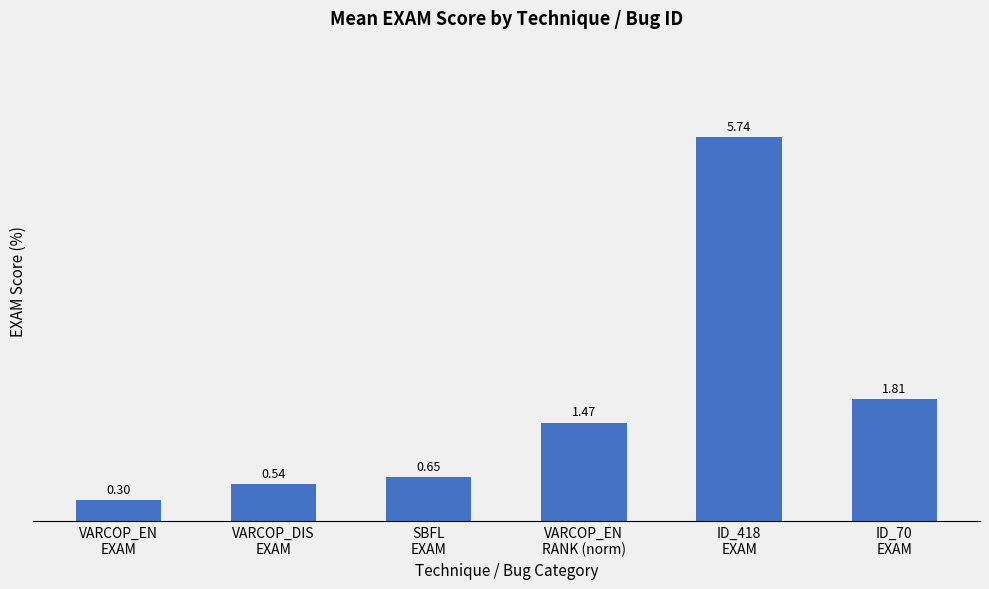

Which category has the lowest value across all series?

VARCOP_EN
EXAM